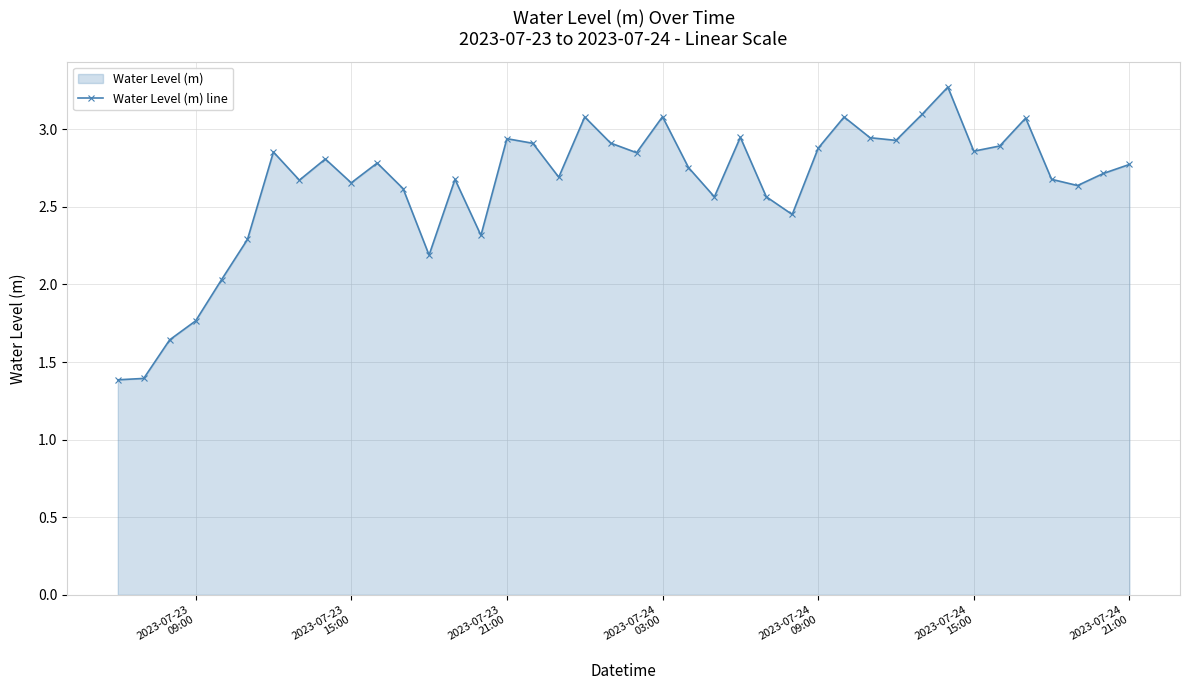

What is the smallest value displayed?

1.4